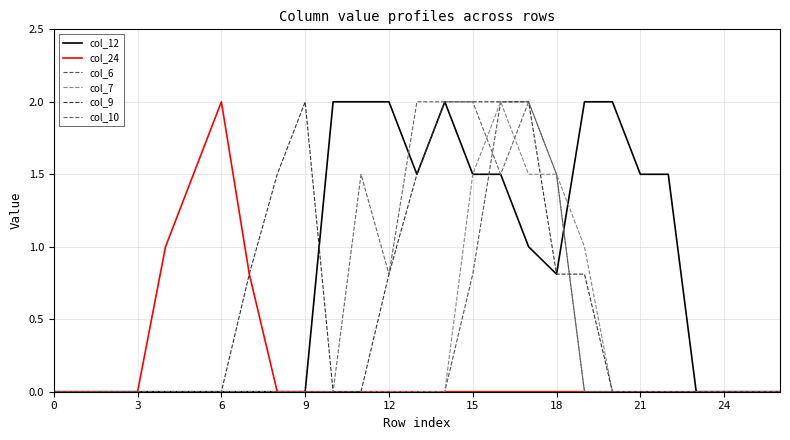

At which category is the sum across all series the highest?

16